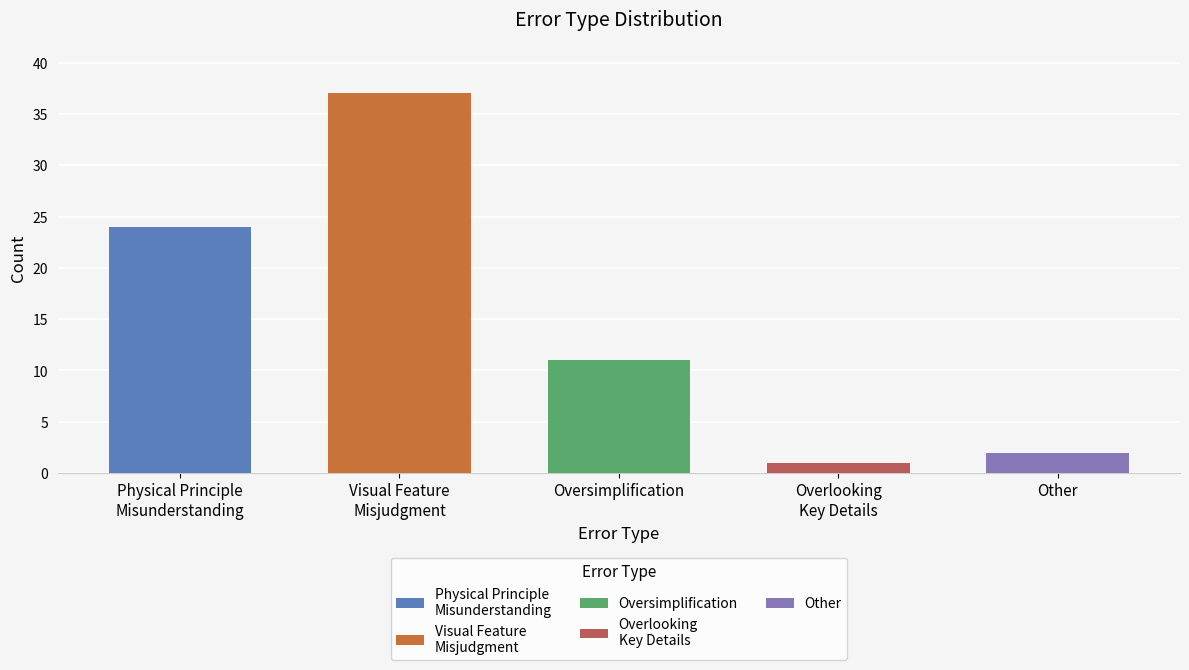

Which label corresponds to the smallest value in the chart?

Overlooking
Key Details